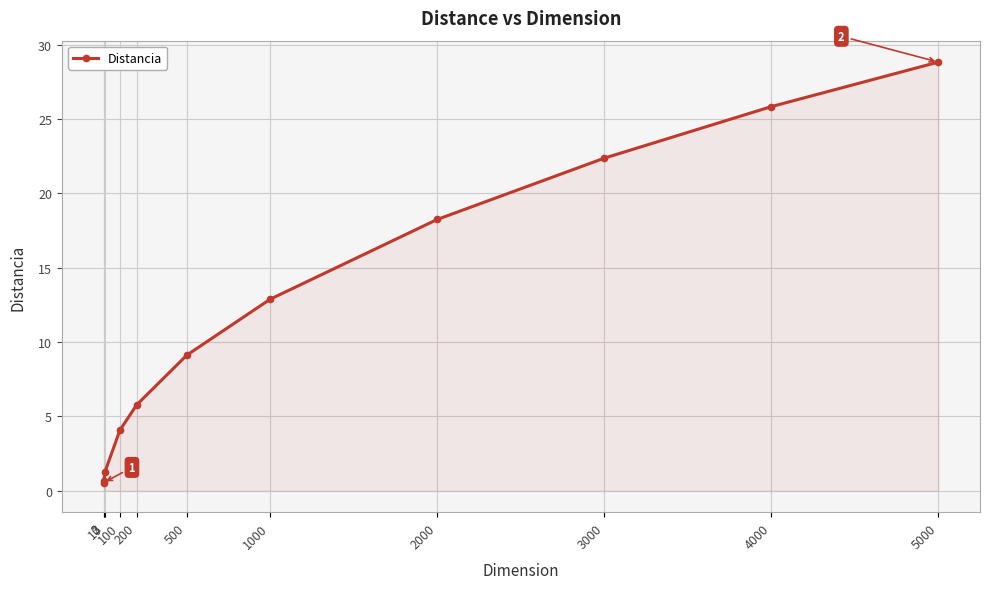

What is the greatest value displayed?

28.8